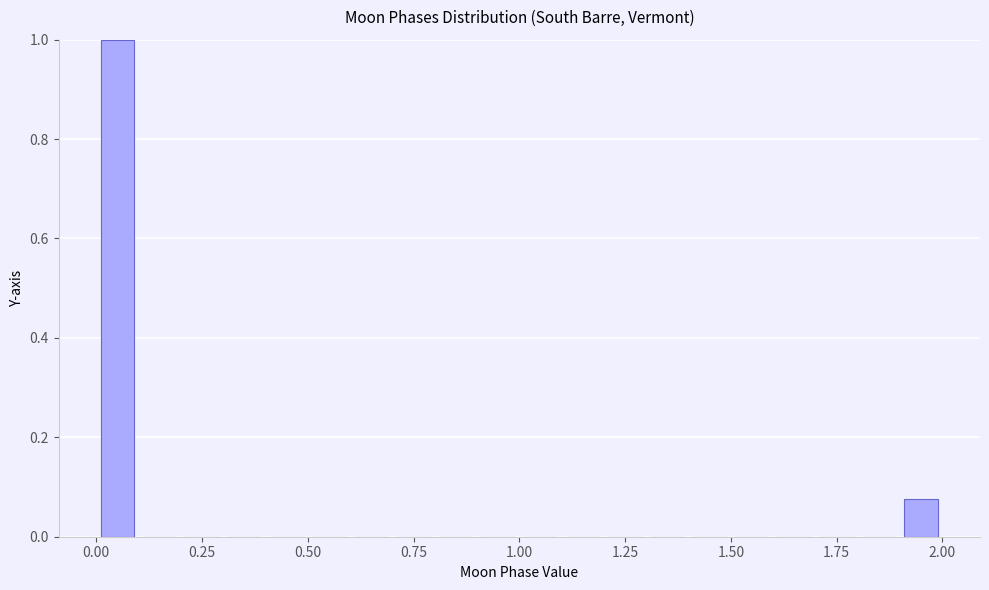

Read against the x-axis, roughly where is the centre of the tallest bar?

0.05